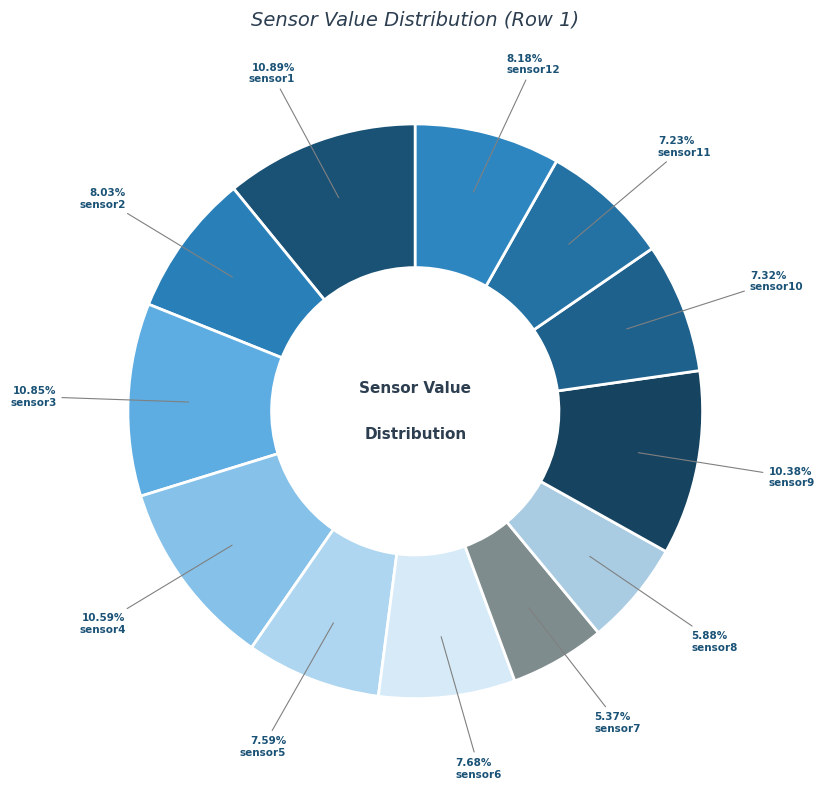

Rank the categories by value from lowest to highest.

sensor7, sensor8, sensor11, sensor10, sensor5, sensor6, sensor2, sensor12, sensor9, sensor4, sensor3, sensor1